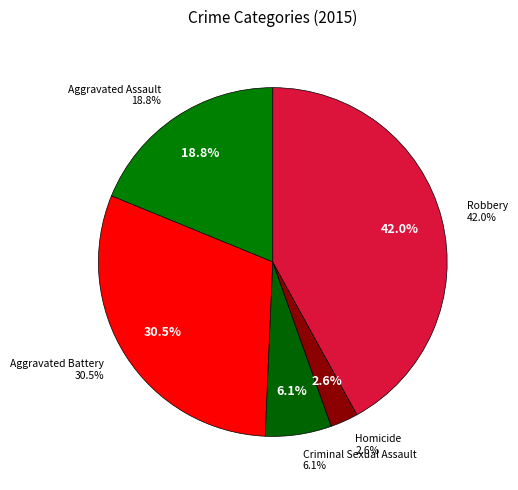

Rank the categories by value from highest to lowest.

Robbery, Aggravated Battery, Aggravated Assault, Criminal Sexual Assault, Homicide